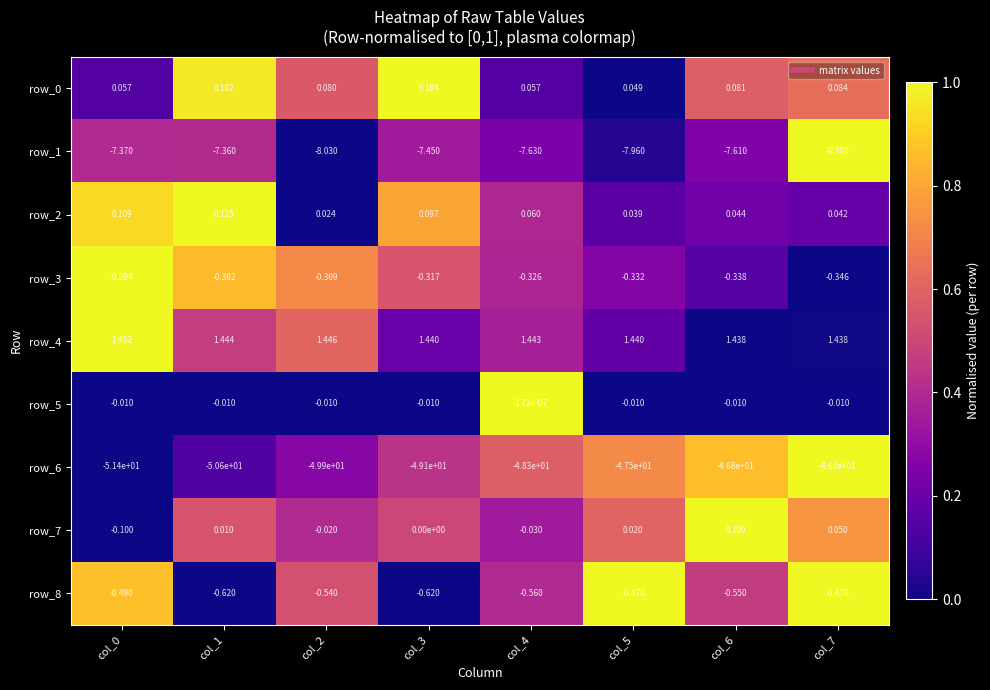

What is the sum of all row_1 values?

-59.8